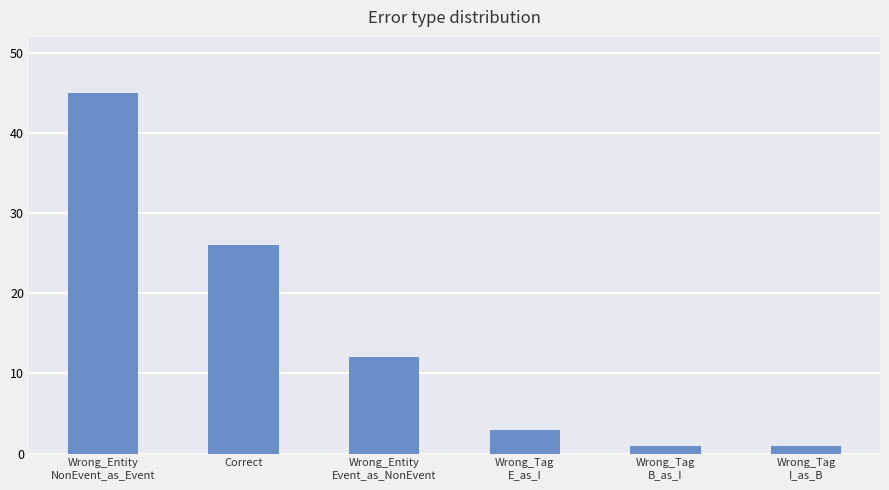

What is the greatest value displayed?

45